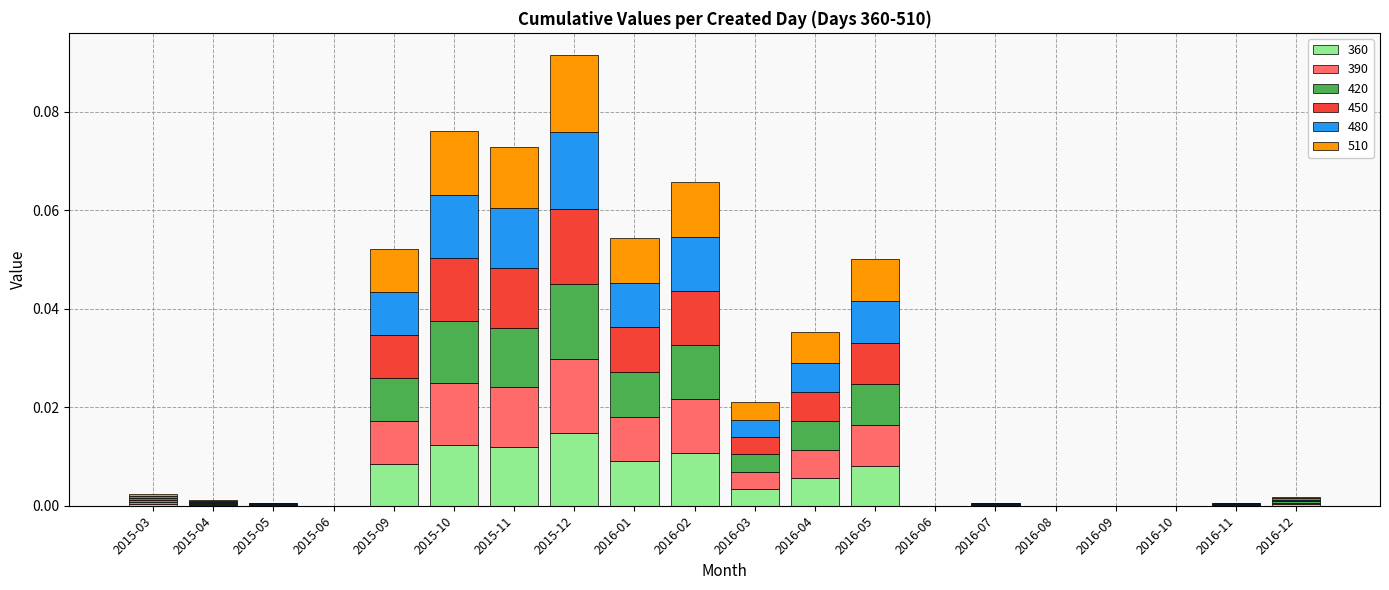

Are the bars grouped side by side (vs. stacked)?

No